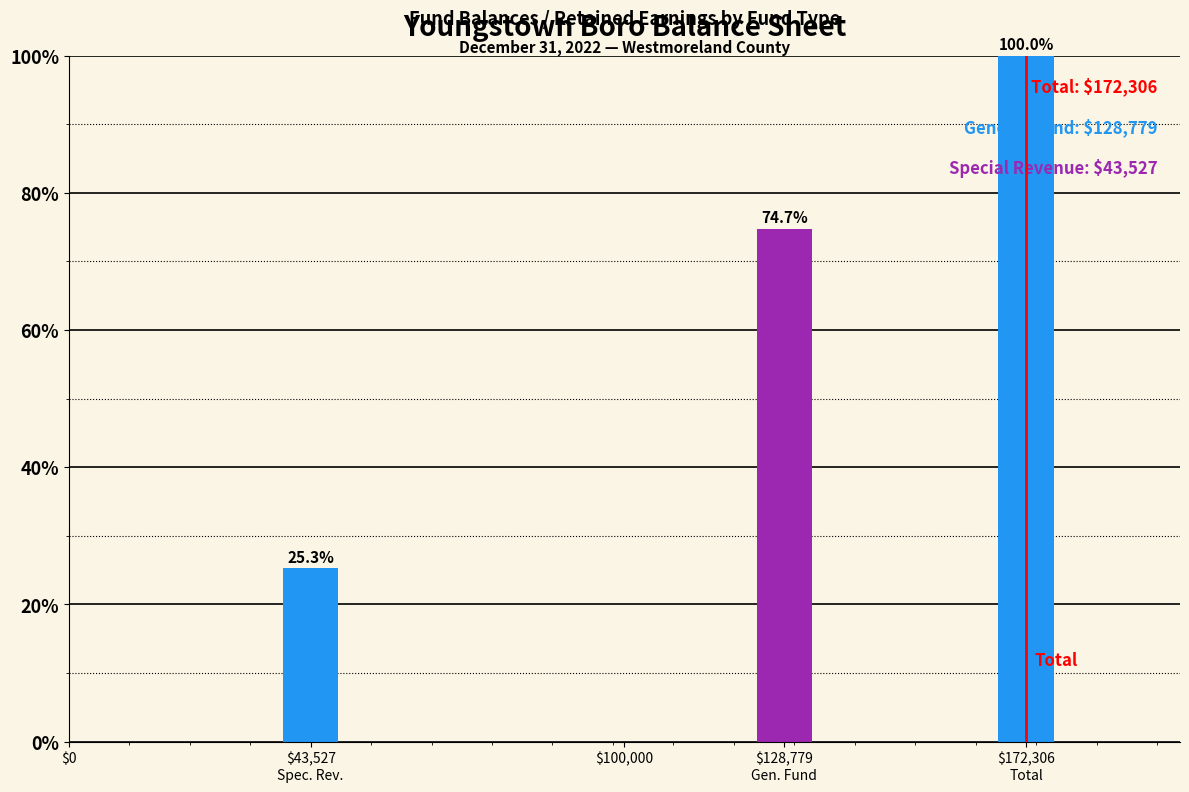

Reading left to right, transcribe all the data shown in this chart.

25.3	74.7	100.0